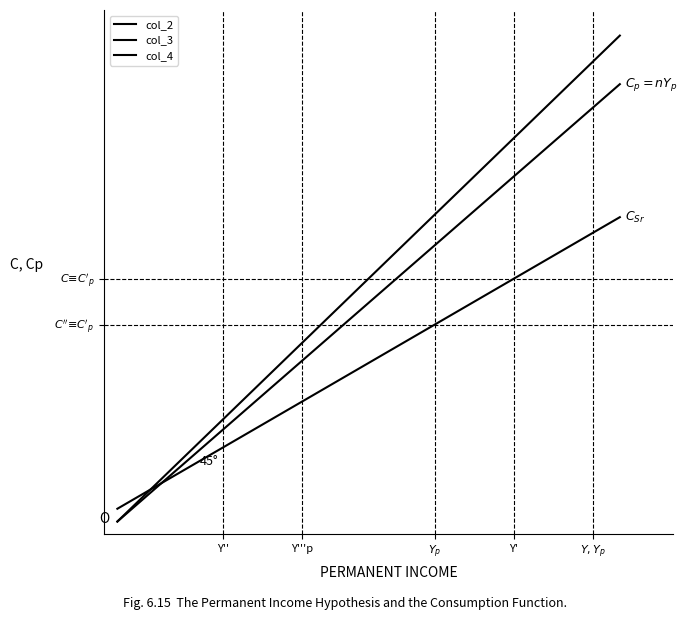

Is this an area chart (filled region under the line)?

No